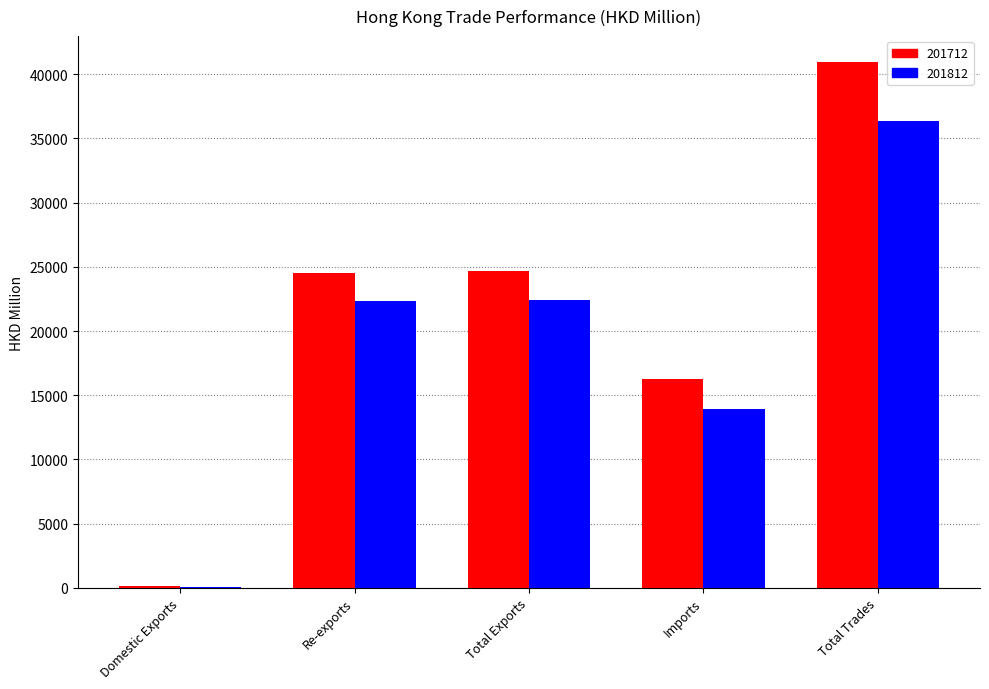

Is the value of 201812 at Domestic Exports greater than the value of 201712 at Total Exports?

No